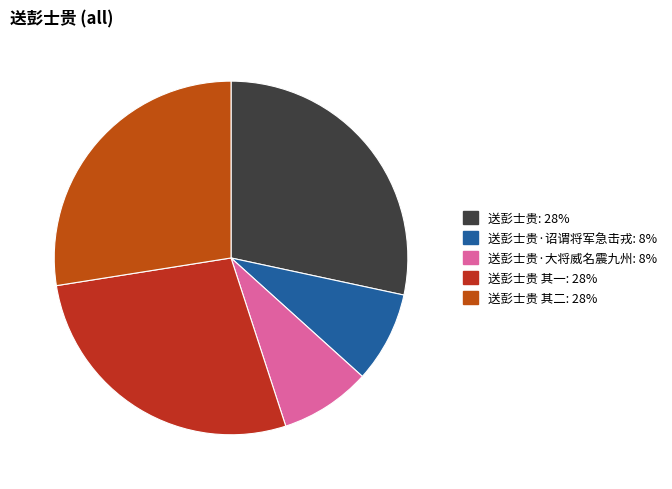

How many slices are in this pie chart?

5